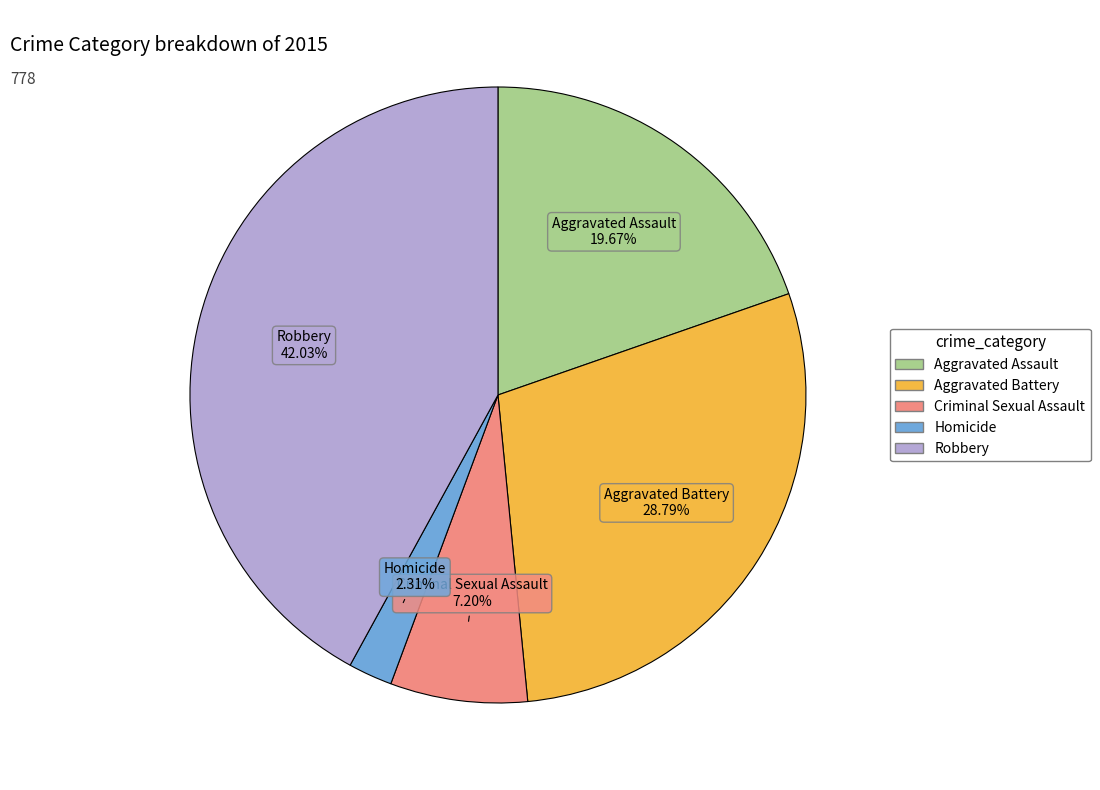

Is there any slice that represents more than half of the pie?

No